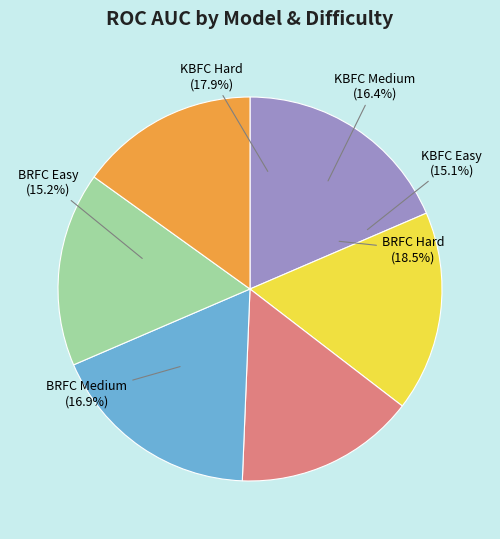

To the nearest percent, what is the combined percentage of KBFC Easy and KBFC Medium?

31%